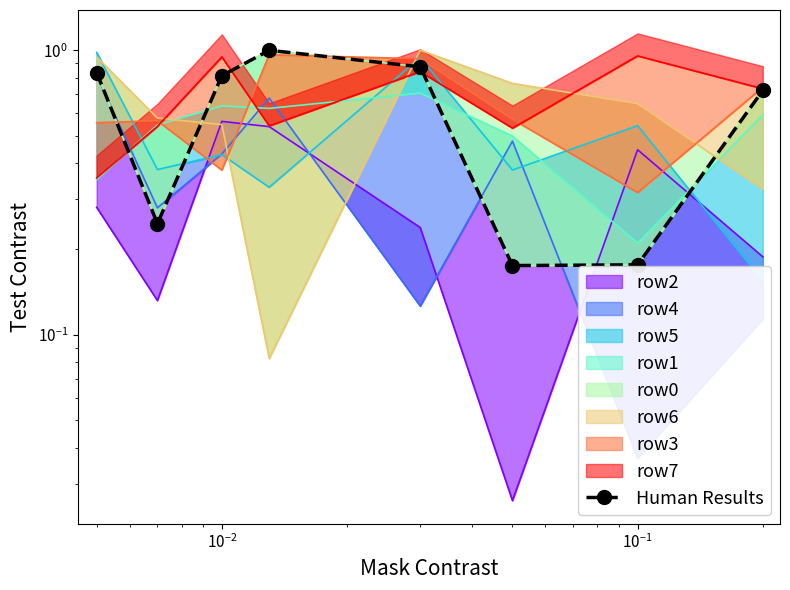

What is the average value?

0.6